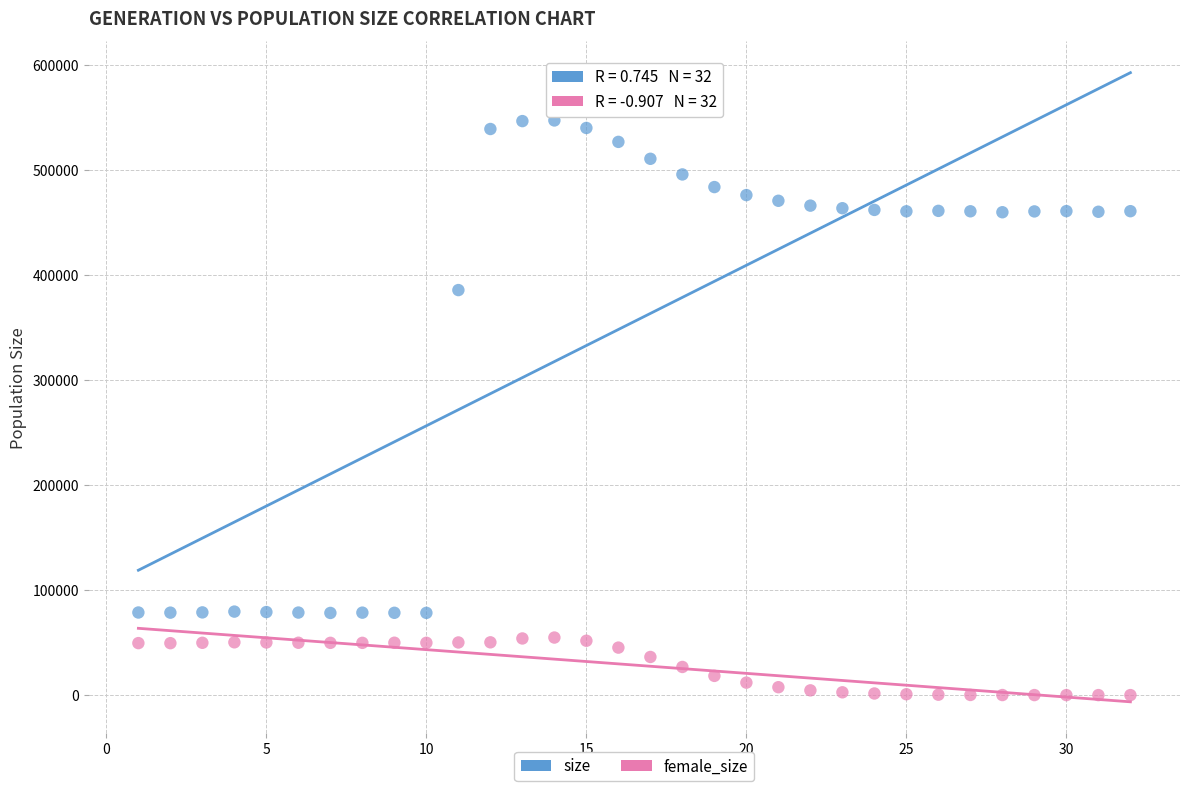

In the size series, what Y value is closest to 312607?

385538